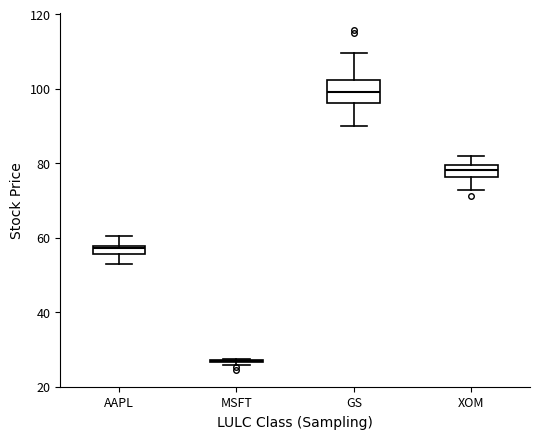

Which box is the tallest, from its lower edge to its upper edge?

GS